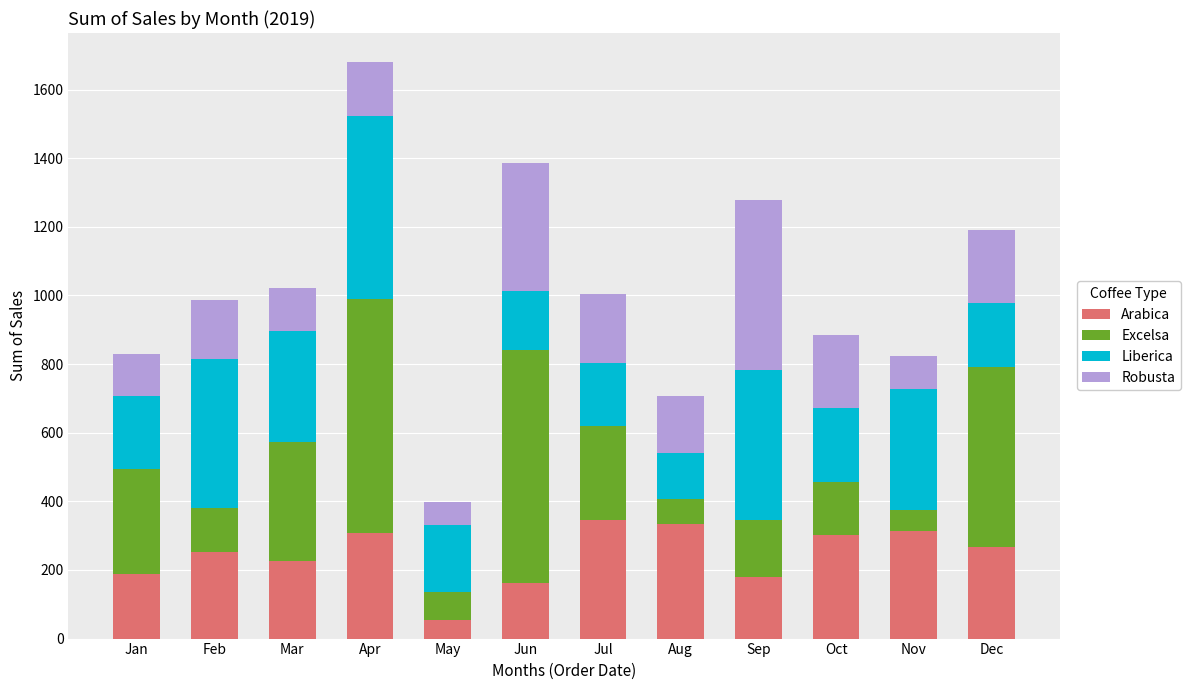

What value does the Arabica series have at Oct?

302.0